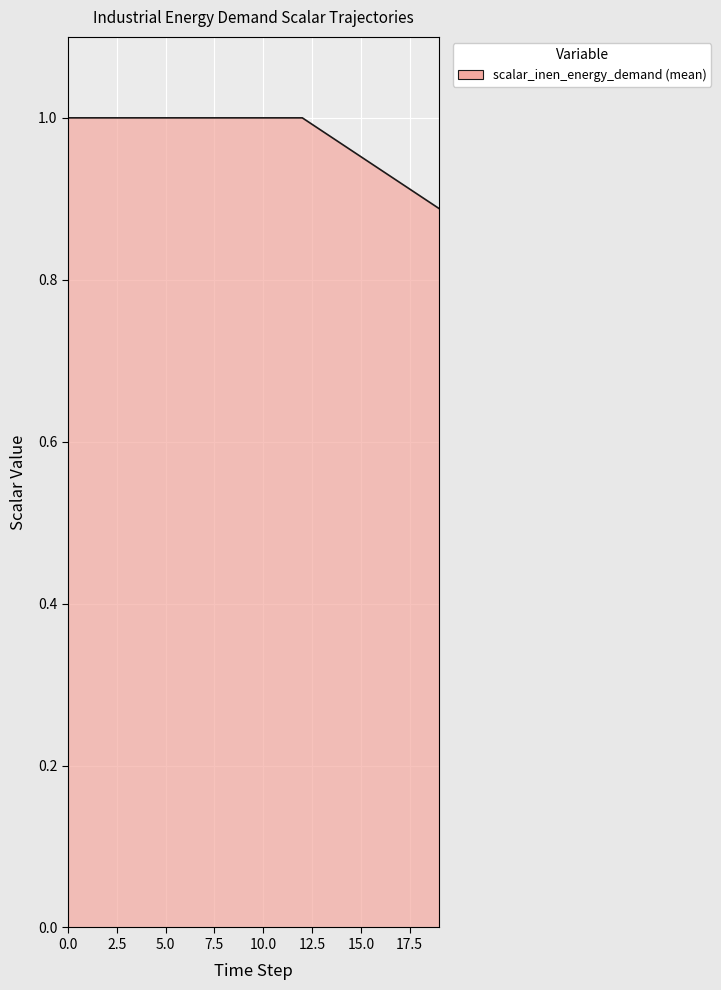

How many lines are shown in the chart?

1